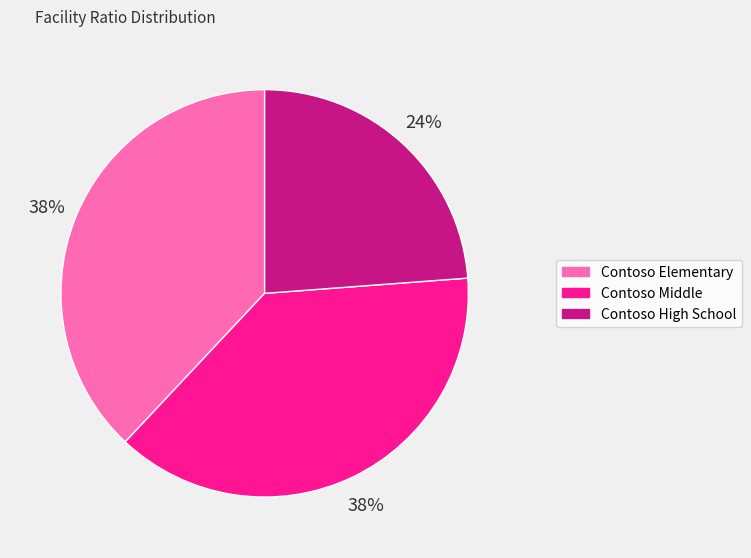

Approximately how many times larger is the value at Contoso Middle compared to Contoso Elementary?

1.0